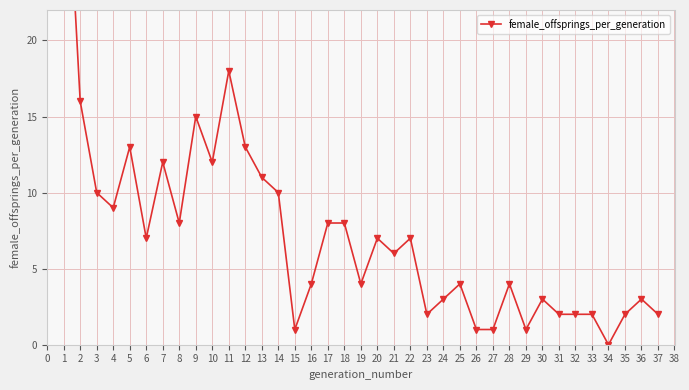

How many data points are less than 6?

18